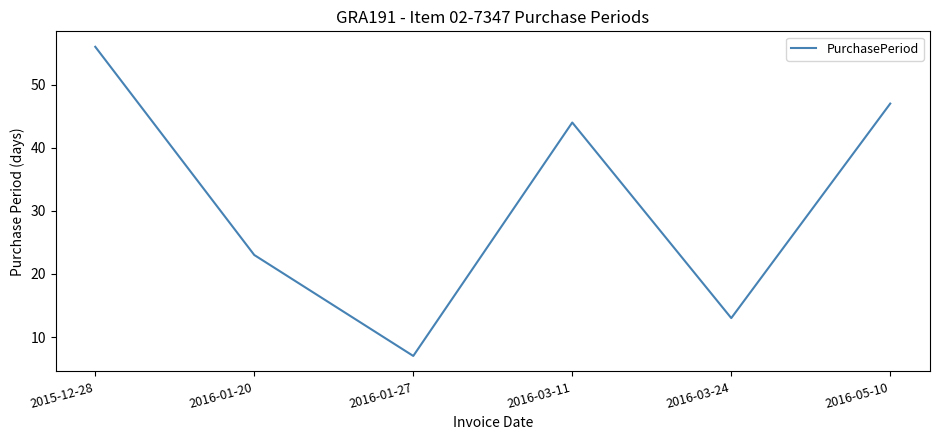

The value at 2016-05-10 is 83. True or false?

False